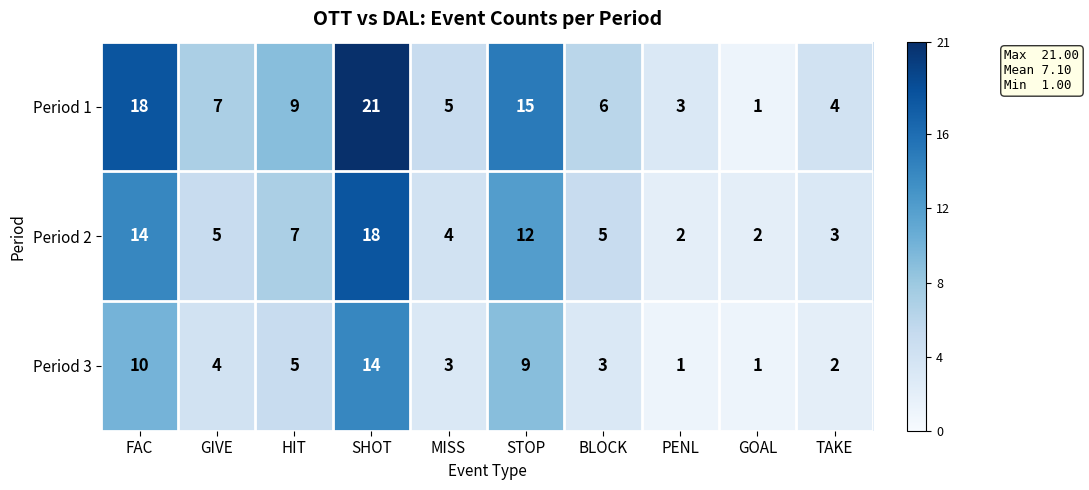

What is the difference between the second highest and minimum values in the Period 3 series?

9